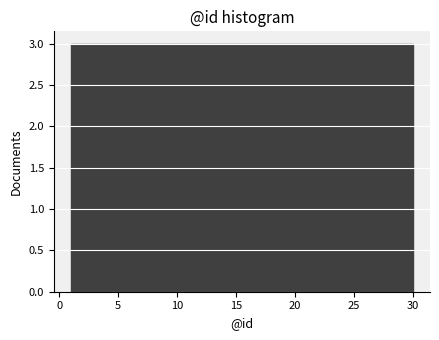

Reading left to right, transcribe this chart: for each bar, give the range it covers on the x-axis and its height. Neither the bar edges nor the heights are printed on the chart, so give them approximately, as read against the axes.

1.0 to 3.9: 3
3.9 to 6.8: 3
6.8 to 9.7: 3
9.7 to 12.6: 3
12.6 to 15.5: 3
15.5 to 18.4: 3
18.4 to 21.3: 3
21.3 to 24.2: 3
24.2 to 27.1: 3
27.1 to 30.0: 3